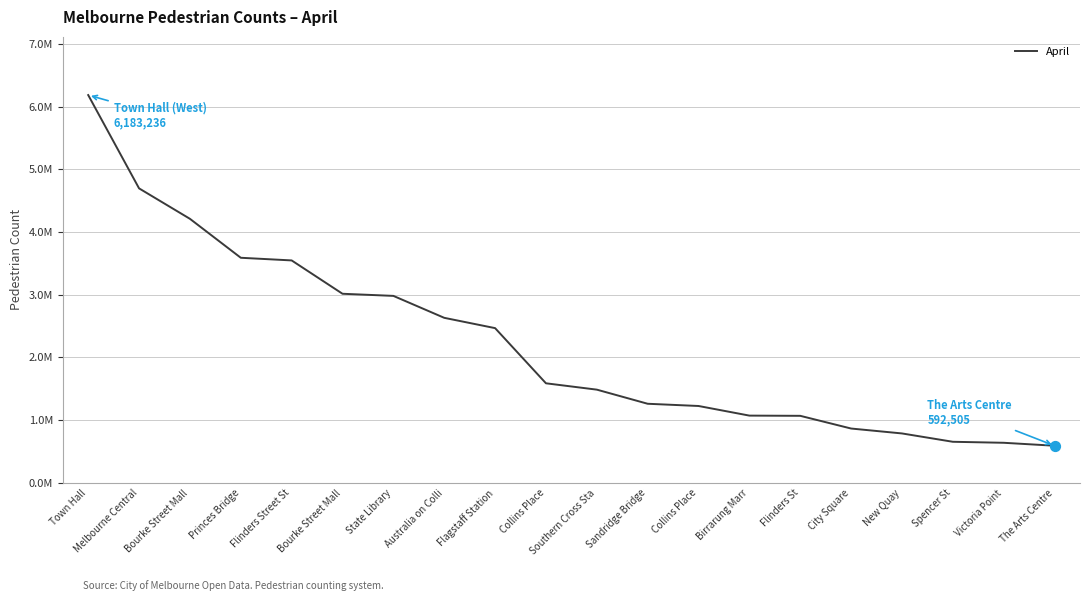

What is the change in value from Sandridge Bridge to Spencer St?

-606113